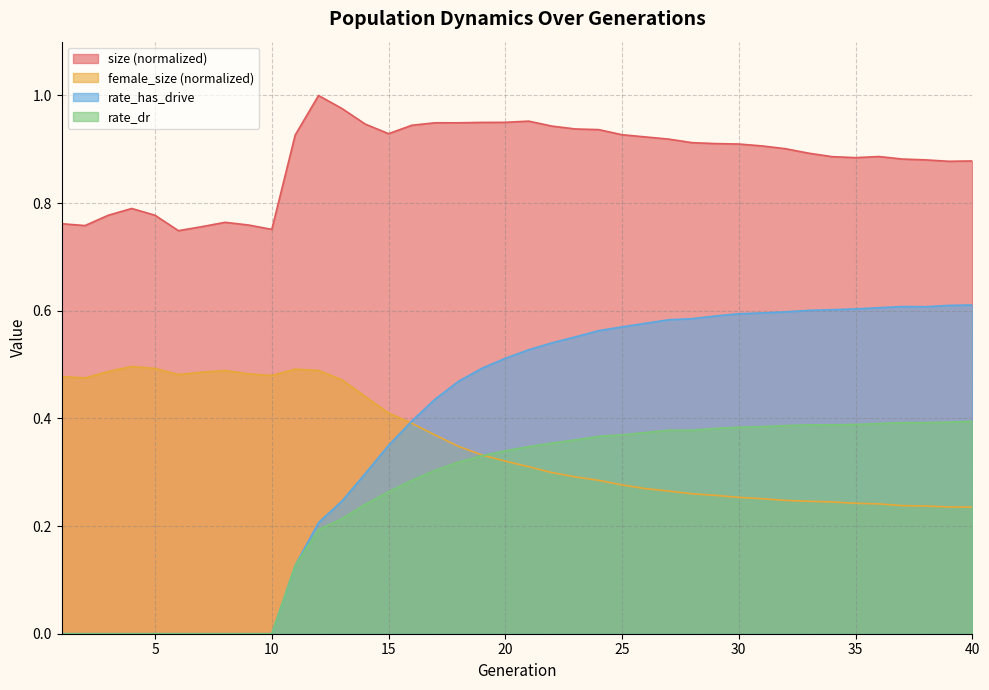

True or false: rate_dr and size cross at least once.

False